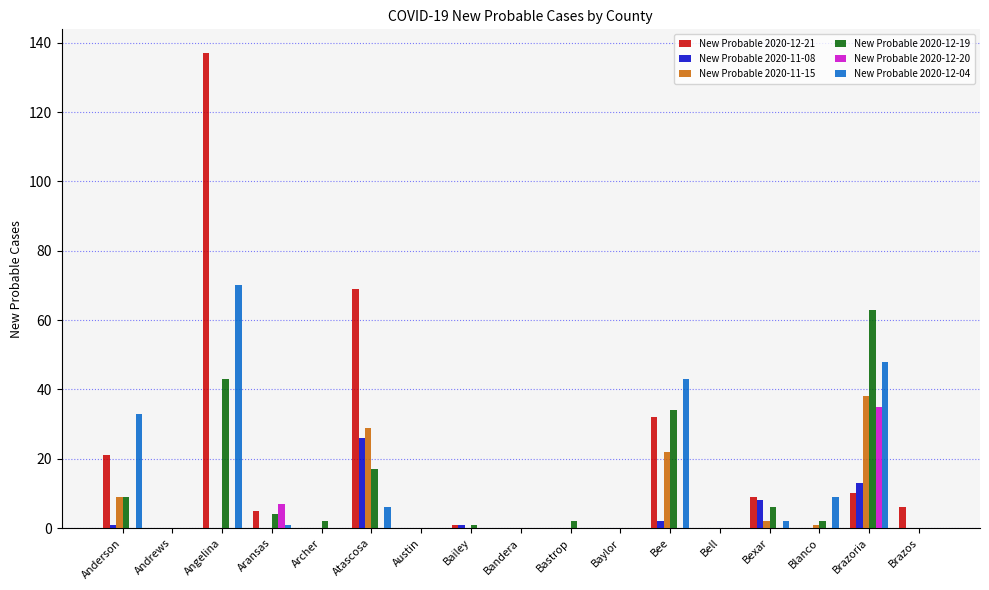

At which category is the sum across all series the highest?

Angelina